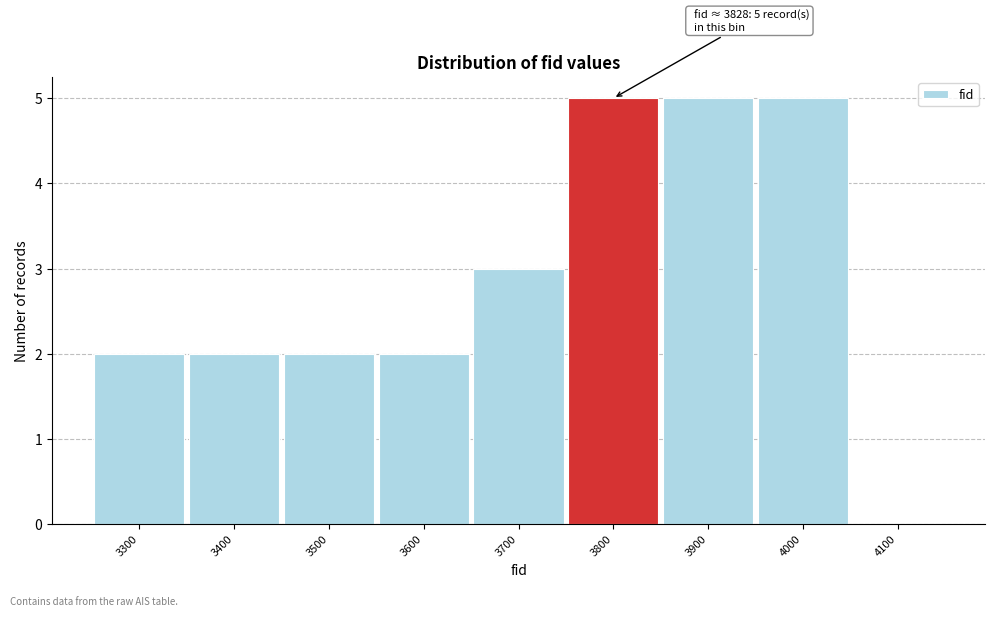

Reading left to right, transcribe all the data shown in this chart.

3300=2	3400=2	3500=2	3600=2	3700=3	3800=5	3900=5	4000=5	4100=0